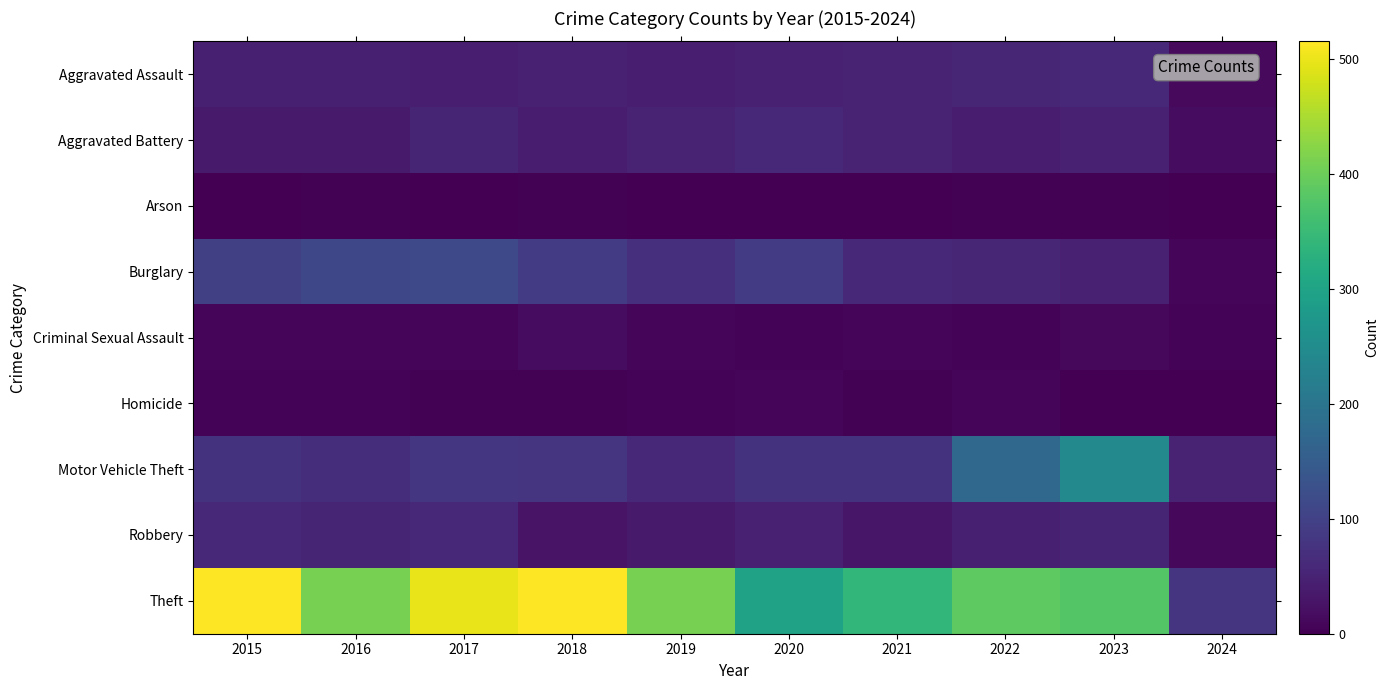

Reading left to right, extract all data points from this chart.

Aggravated Assault: 2015=46	2016=46	2017=44	2018=48	2019=44	2020=48	2021=50	2022=55	2023=59	2024=13
Aggravated Battery: 2015=38	2016=37	2017=54	2018=39	2019=51	2020=59	2021=49	2022=42	2023=47	2024=18
Arson: 2015=1	2016=4	2017=2	2018=3	2019=0	2020=2	2021=1	2022=3	2023=4	2024=1
Burglary: 2015=98	2016=112	2017=114	2018=92	2019=72	2020=92	2021=57	2022=56	2023=47	2024=10
Criminal Sexual Assault: 2015=7	2016=7	2017=7	2018=18	2019=7	2020=5	2021=9	2022=5	2023=12	2024=5
Homicide: 2015=6	2016=5	2017=4	2018=3	2019=5	2020=10	2021=4	2022=9	2023=2	2024=0
Motor Vehicle Theft: 2015=75	2016=67	2017=82	2018=78	2019=60	2020=75	2021=75	2022=175	2023=243	2024=52
Robbery: 2015=59	2016=54	2017=60	2018=27	2019=38	2020=48	2021=32	2022=46	2023=53	2024=12
Theft: 2015=515	2016=409	2017=497	2018=515	2019=409	2020=296	2021=341	2022=388	2023=378	2024=80